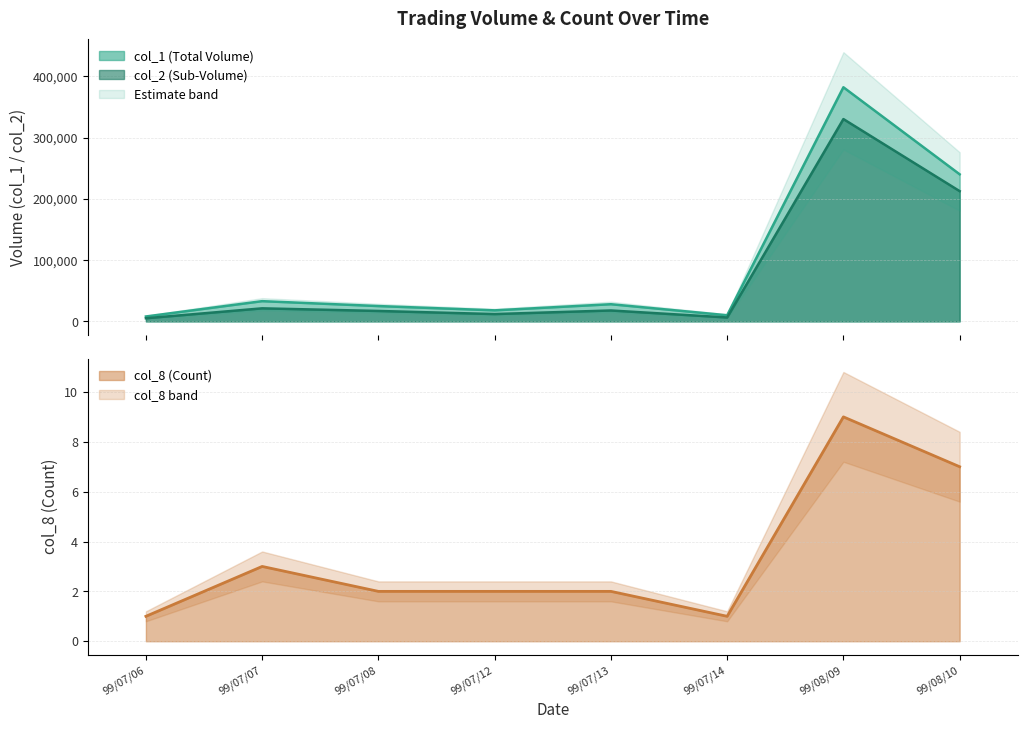

What is the difference between the maximum and minimum values?

8